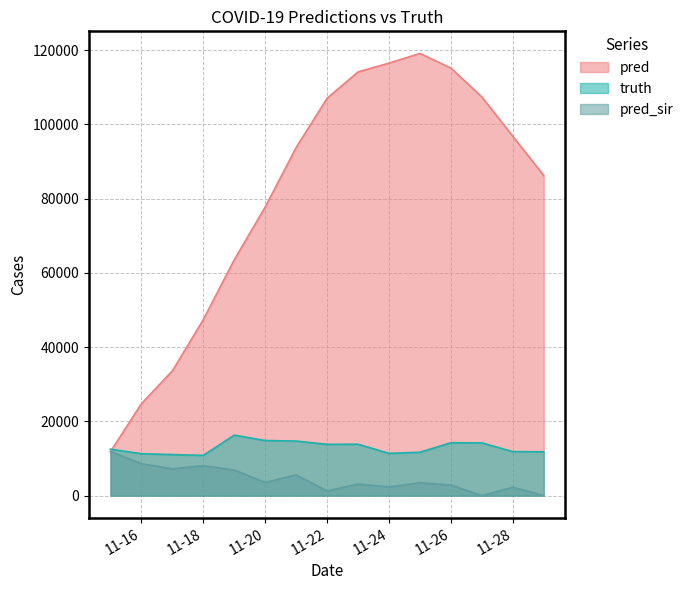

True or false: pred_sir and truth cross at least once.

False